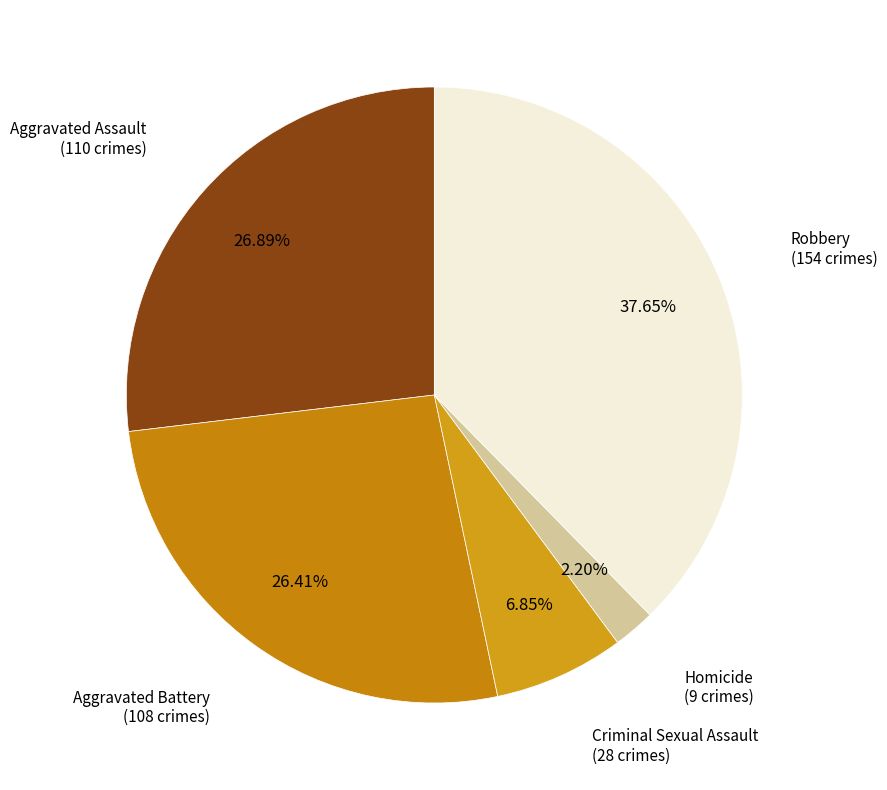

How many segments does this pie chart have?

5